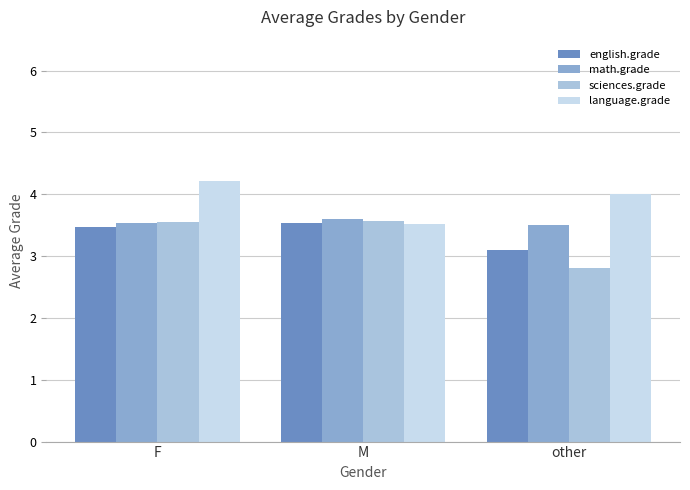

Rank the categories by language.grade value from lowest to highest.

M, other, F